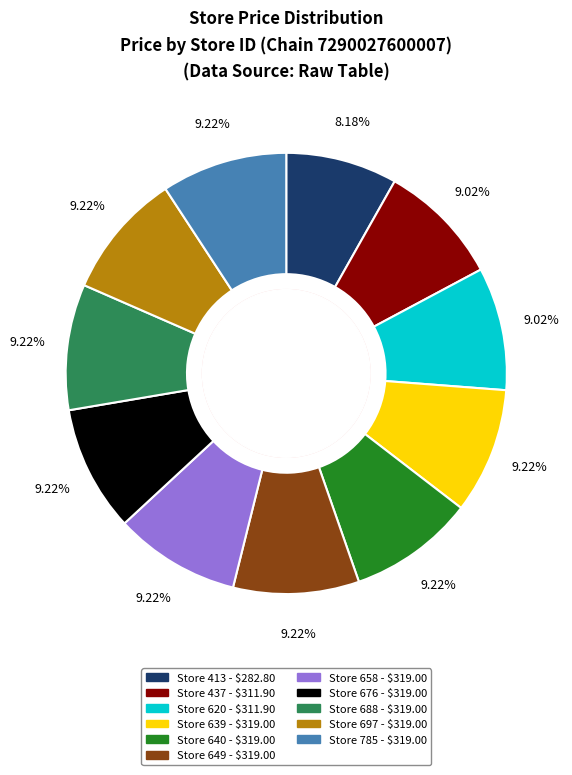

Is there a majority slice in this chart?

No